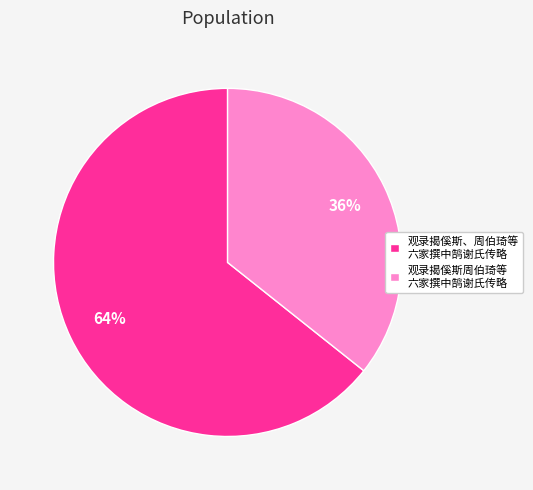

The 观录揭傒斯周伯琦等 六家撰中鹄谢氏传略 slice represents 36% of the pie. True or false?

True